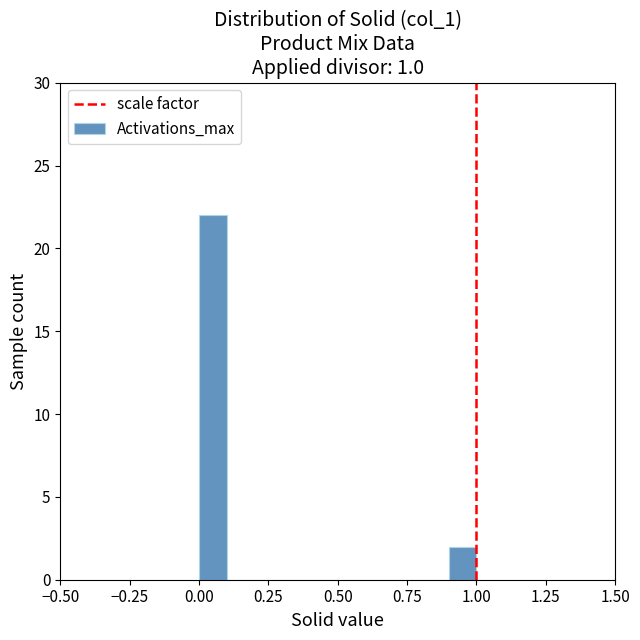

Read against the x-axis, roughly where is the centre of the tallest bar?

0.05